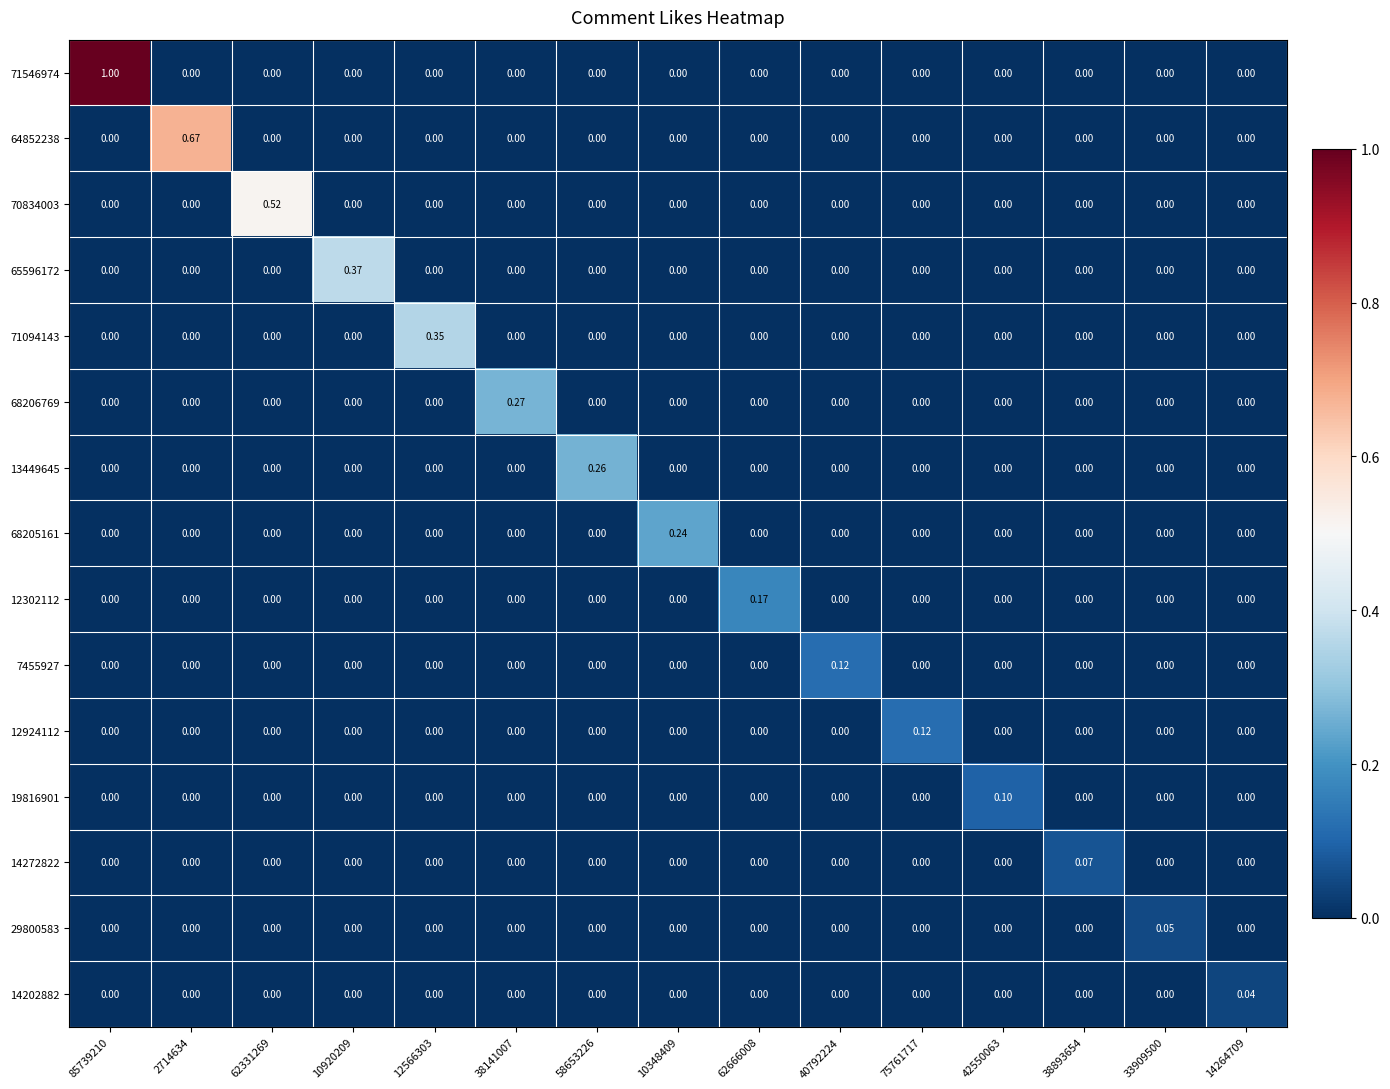

Which series has the largest total across all categories?

71546974